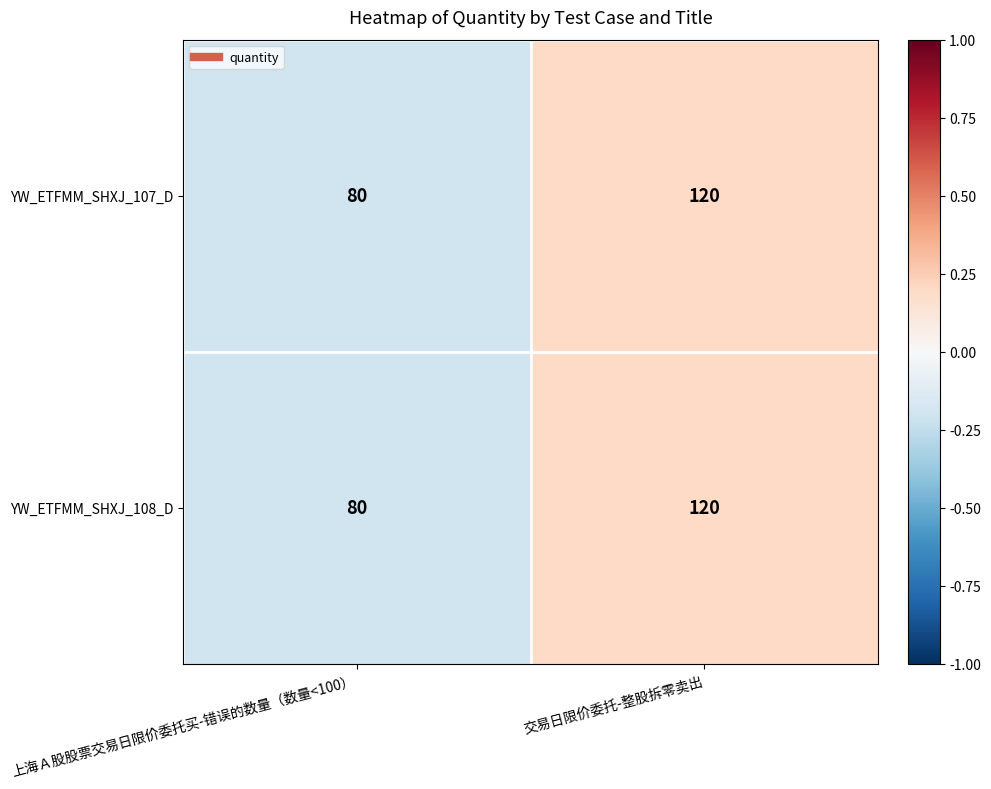

True or false: YW_ETFMM_SHXJ_108_D has a value of 136 at 上海Ａ股股票交易日限价委托买-错误的数量（数量<100）.

False